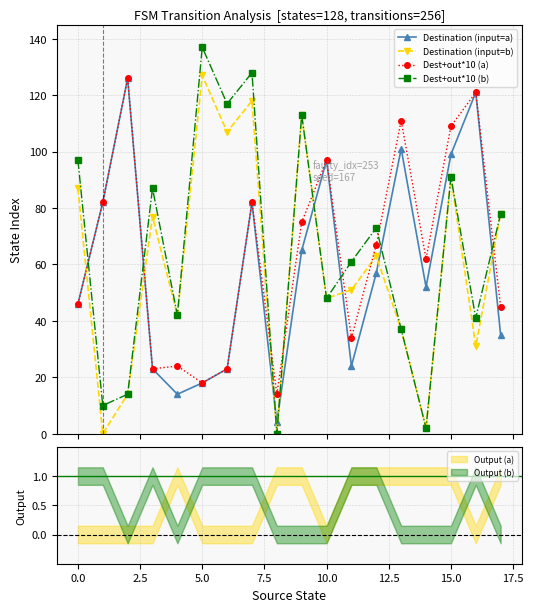

What is the difference between the second highest and minimum values in the Dest+out*10 (a) series?

107